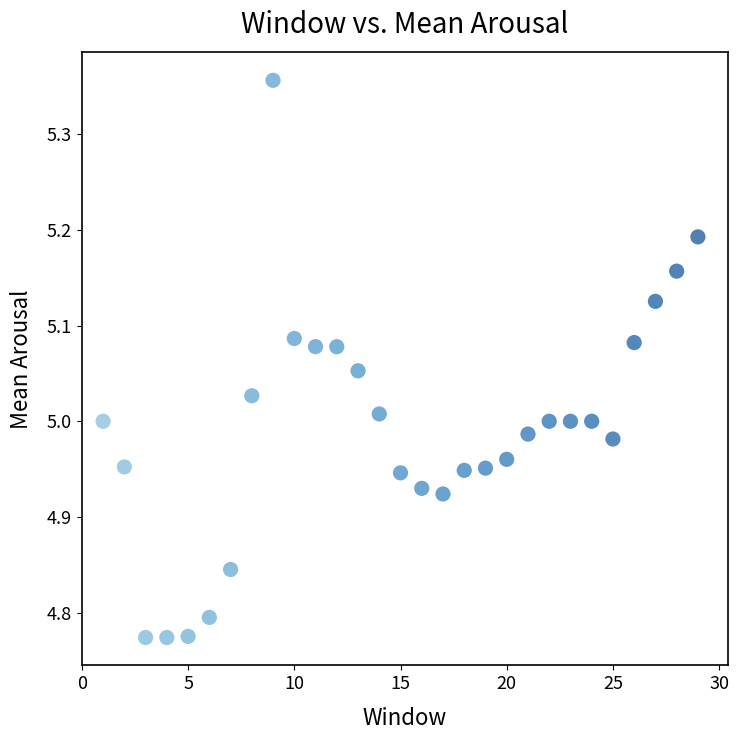

What is the range of X values (max minus min)?

28.0